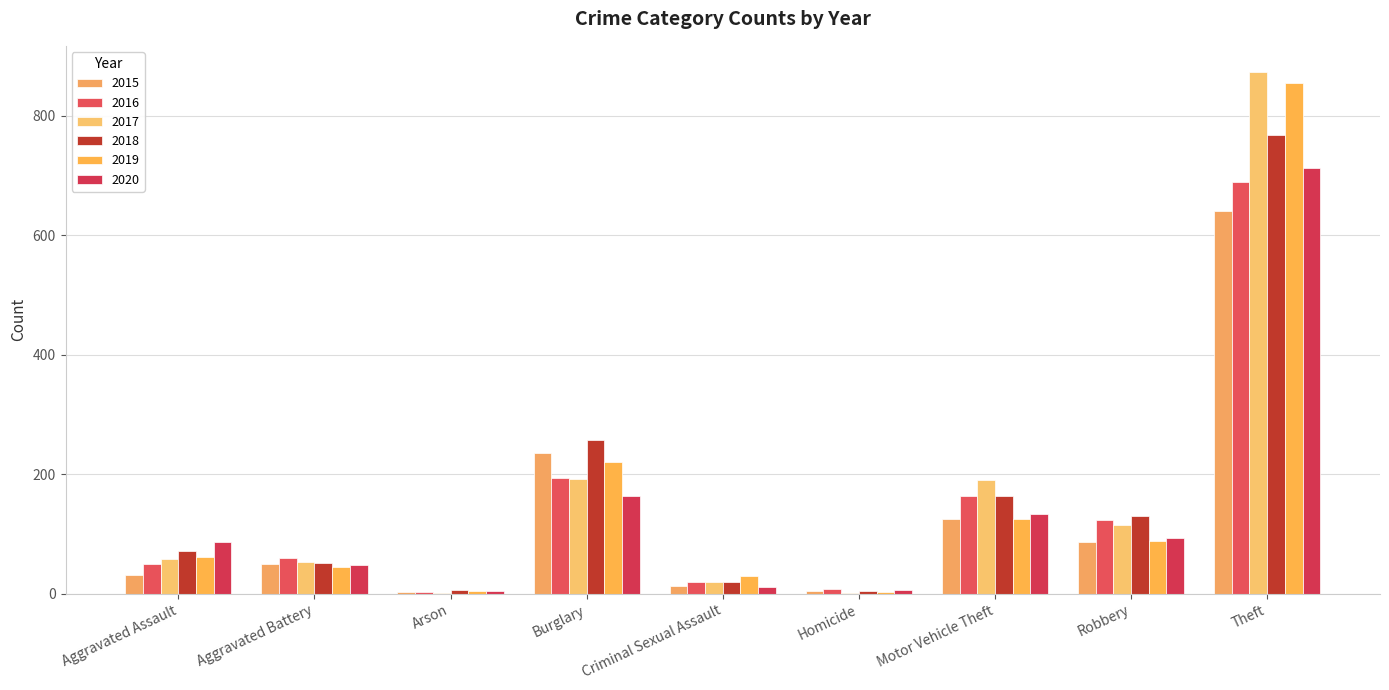

Does the chart contain stacked bars?

No